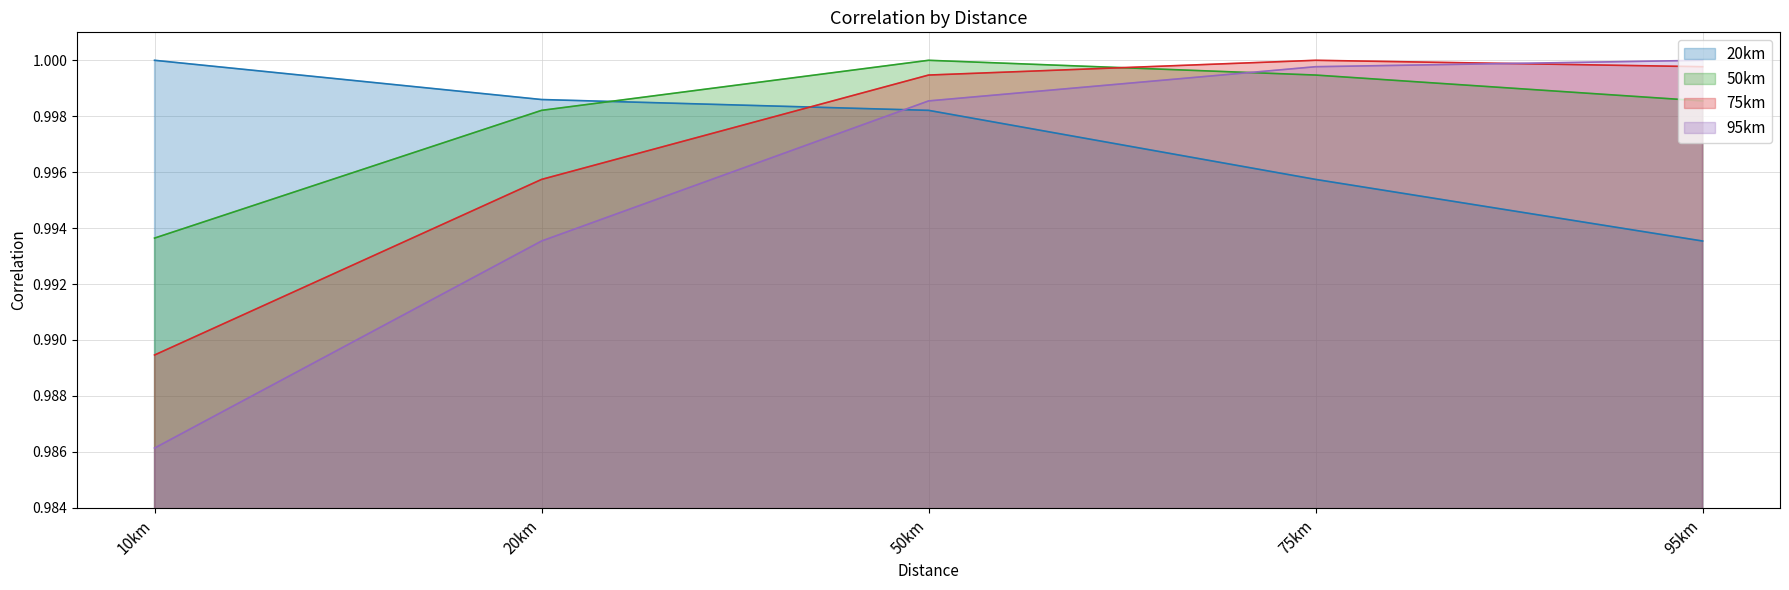

Does the chart display data point markers on the line(s)?

No